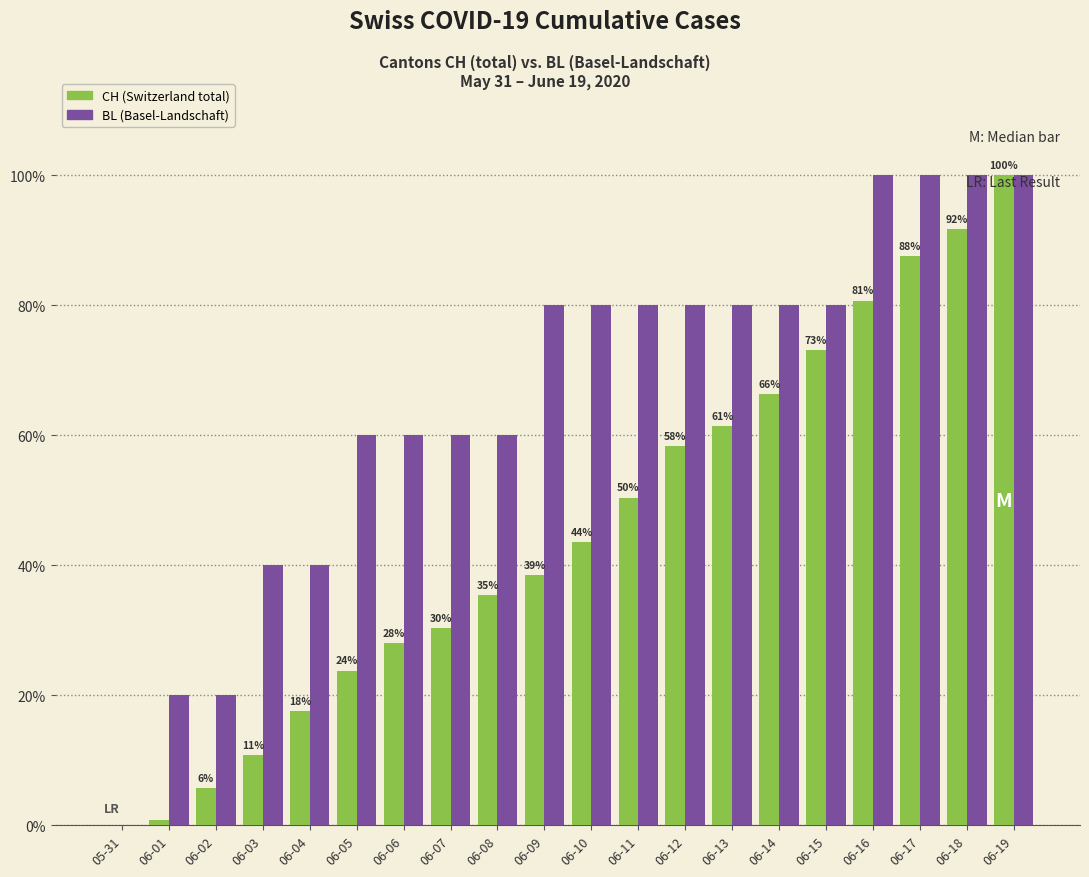

Is it true that BL (Basel-Landschaft) equals 94.3 at 06-08?

False